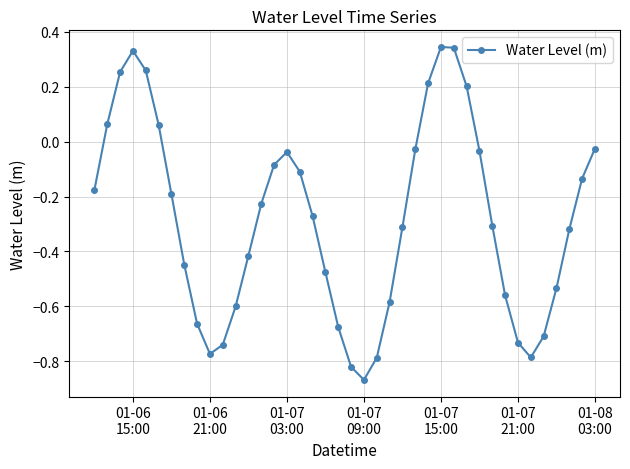

What is the difference between the maximum and minimum values?

1.2